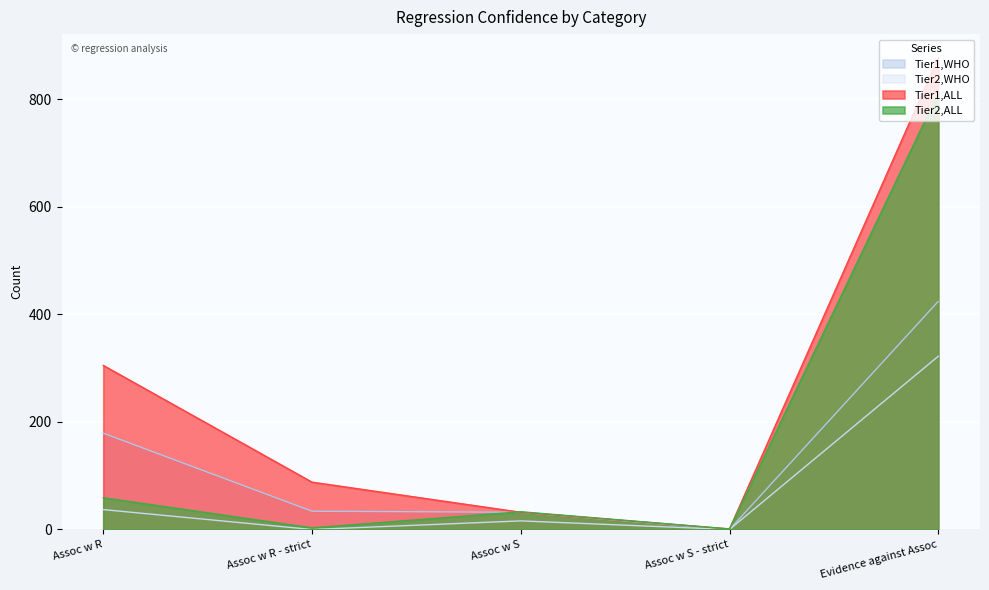

Rank the series by their maximum value, from lowest to highest.

Tier2,WHO, Tier1,WHO, Tier2,ALL, Tier1,ALL